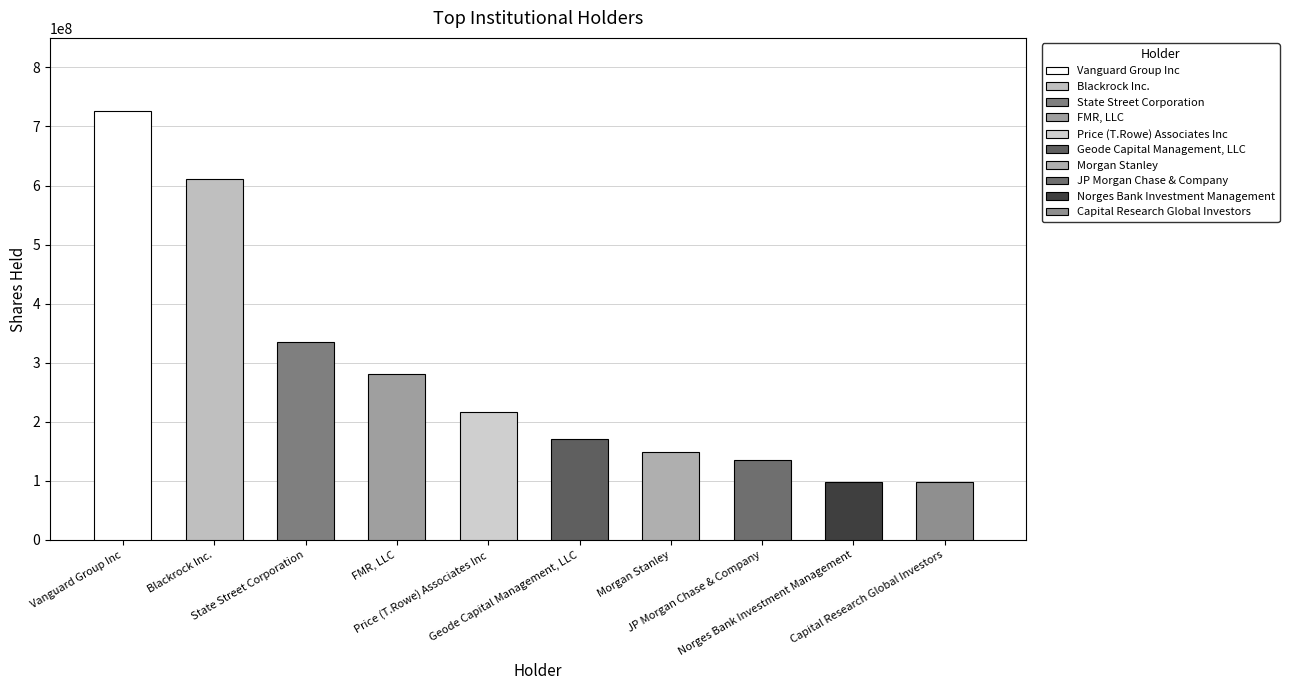

What is the approximate value at Vanguard Group Inc?

704000000000000.0